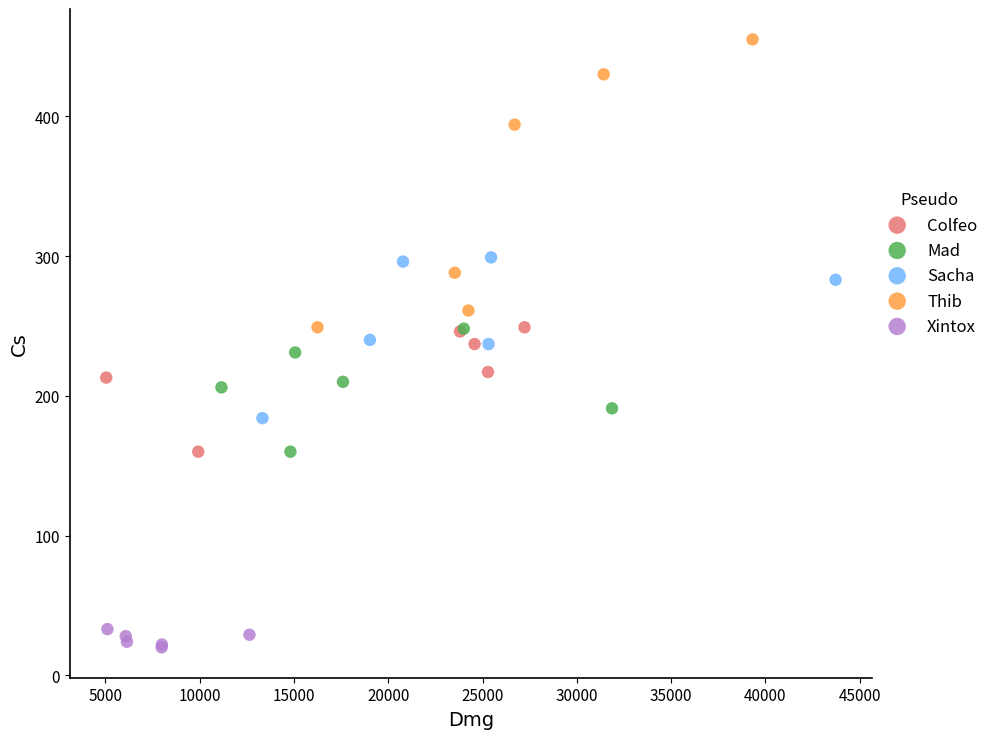

What are all the series names shown in the legend?

Colfeo, Mad, Sacha, Thib, Xintox